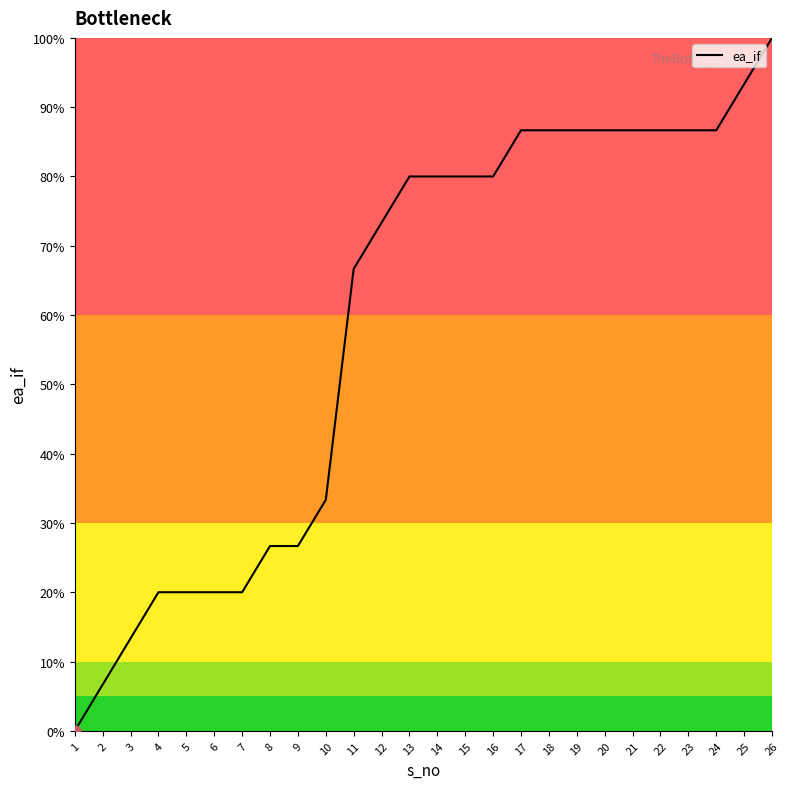

Between 20 and 5, which is larger?

20